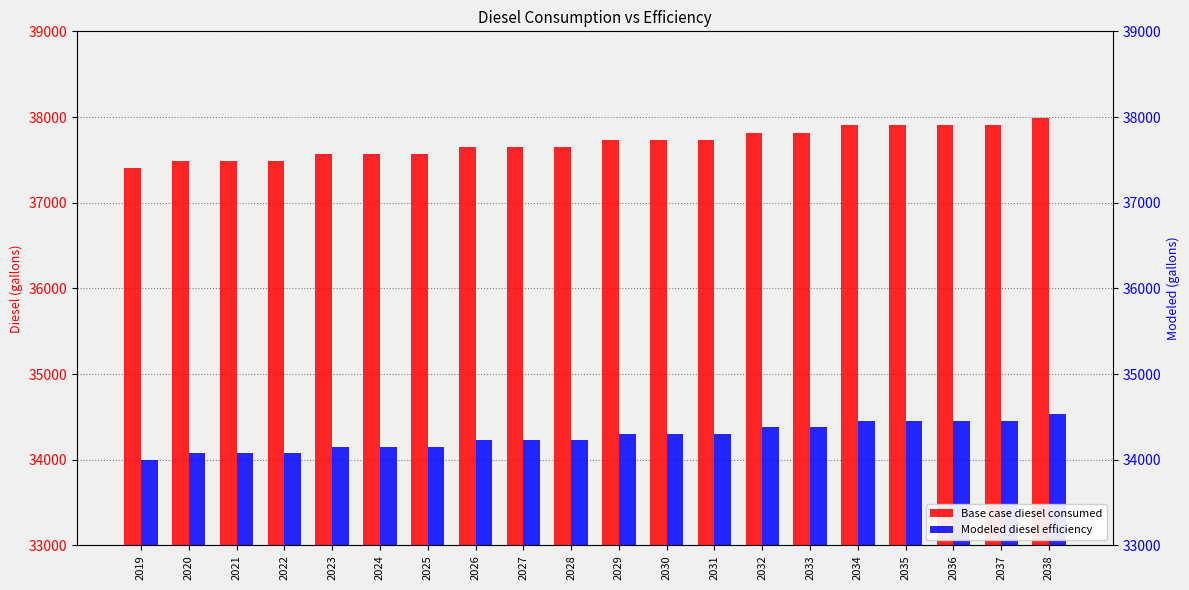

The value of Modeled diesel efficiency at 2022 is 53518.5. True or false?

False